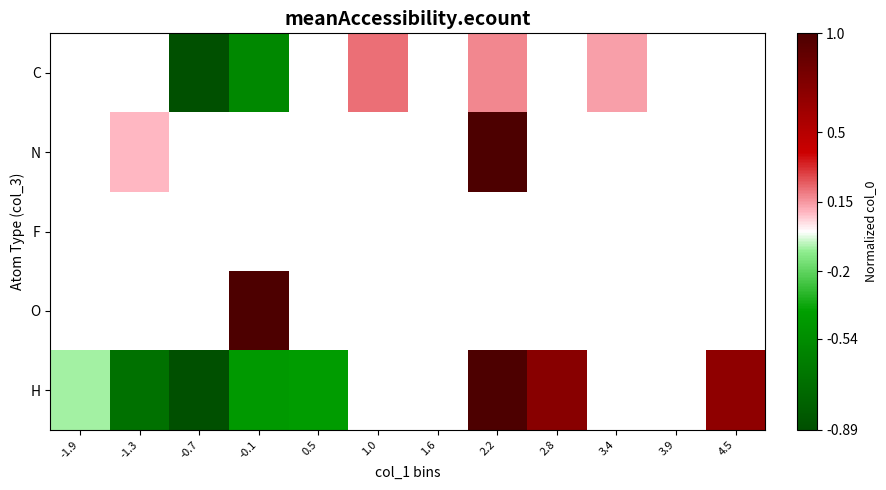

Rank the categories by F value from lowest to highest.

-1.9, -1.3, -0.7, -0.1, 0.5, 1.0, 1.6, 2.2, 2.8, 3.4, 3.9, 4.5